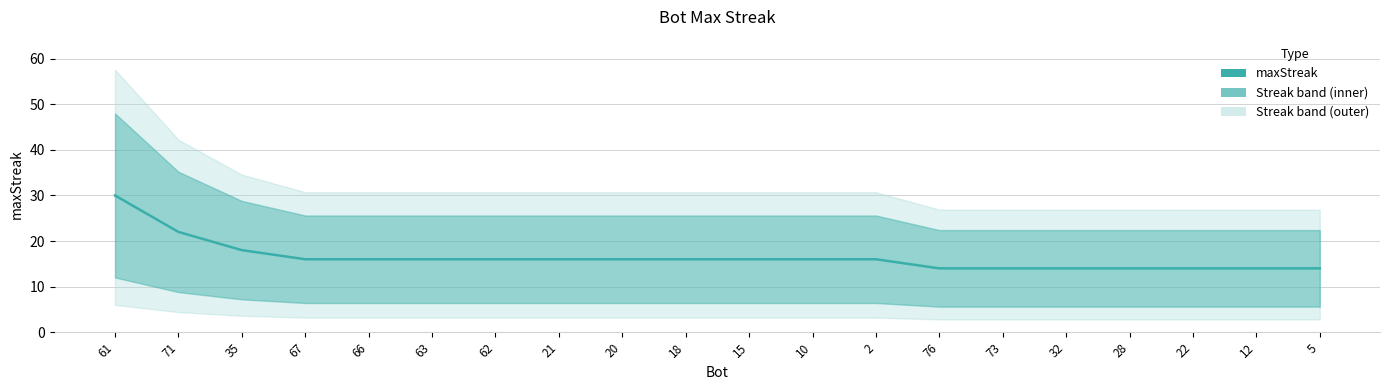

Is it true that the value at 20 is 23?

False